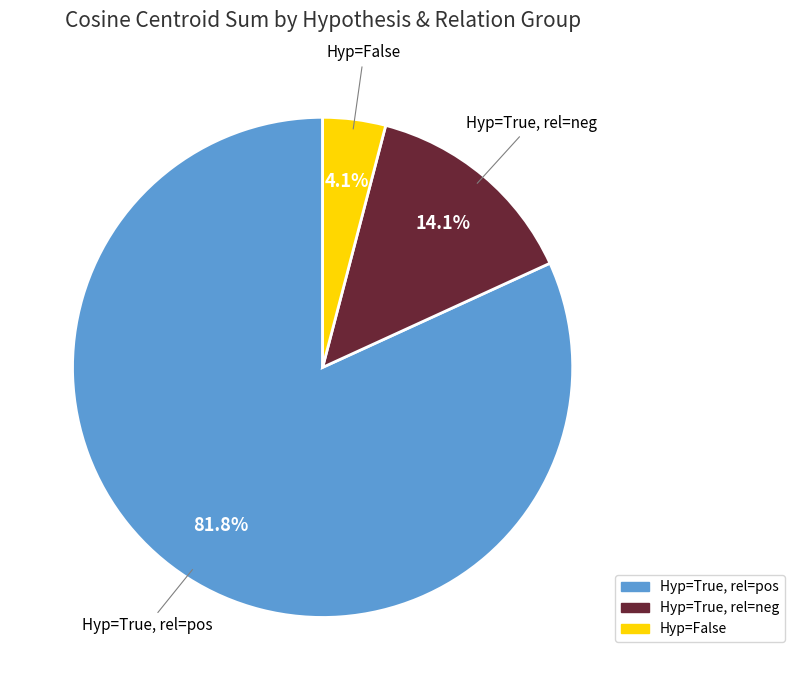

Does any single category account for the majority?

Yes